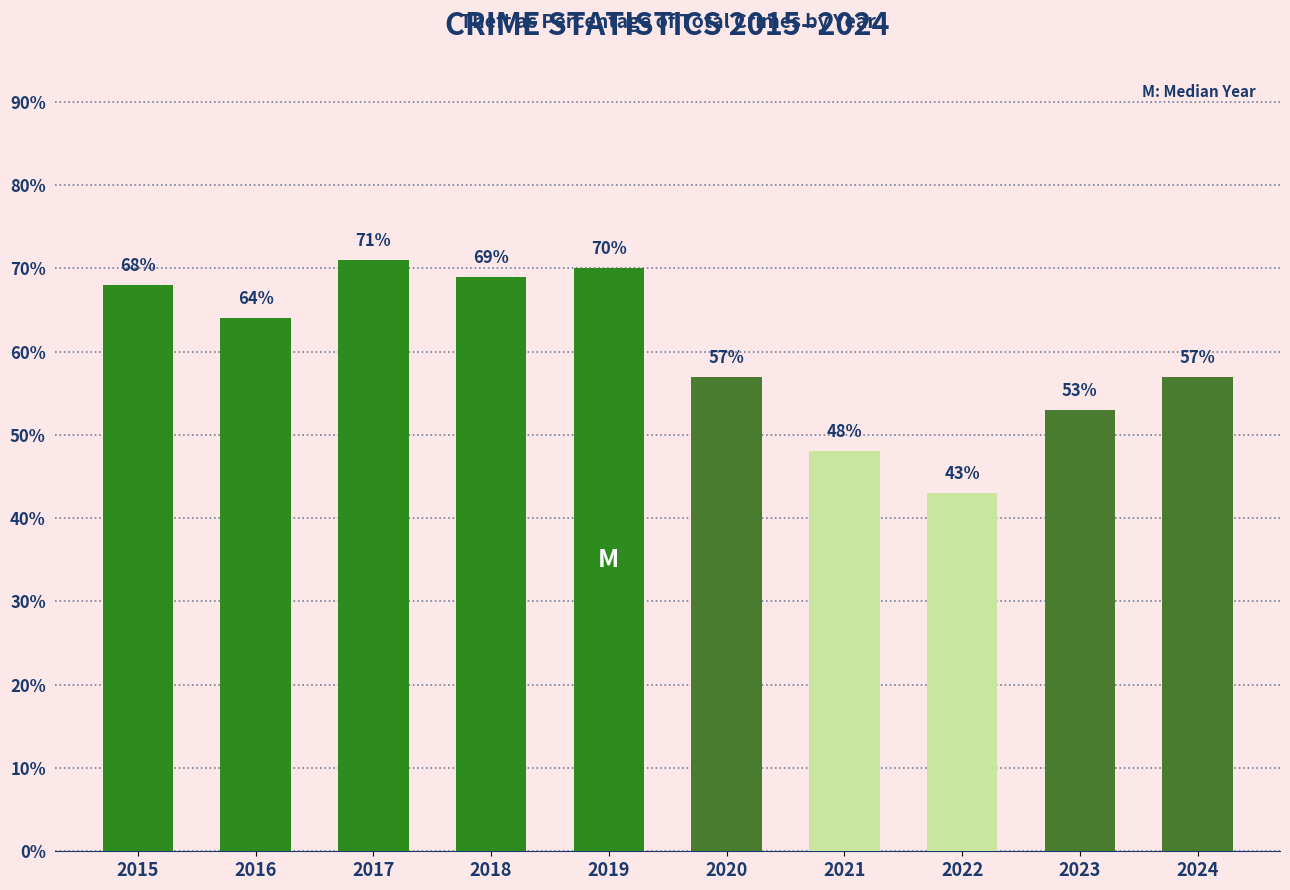

Reading left to right, transcribe all the data shown in this chart.

68	64	71	69	70	57	48	43	53	57